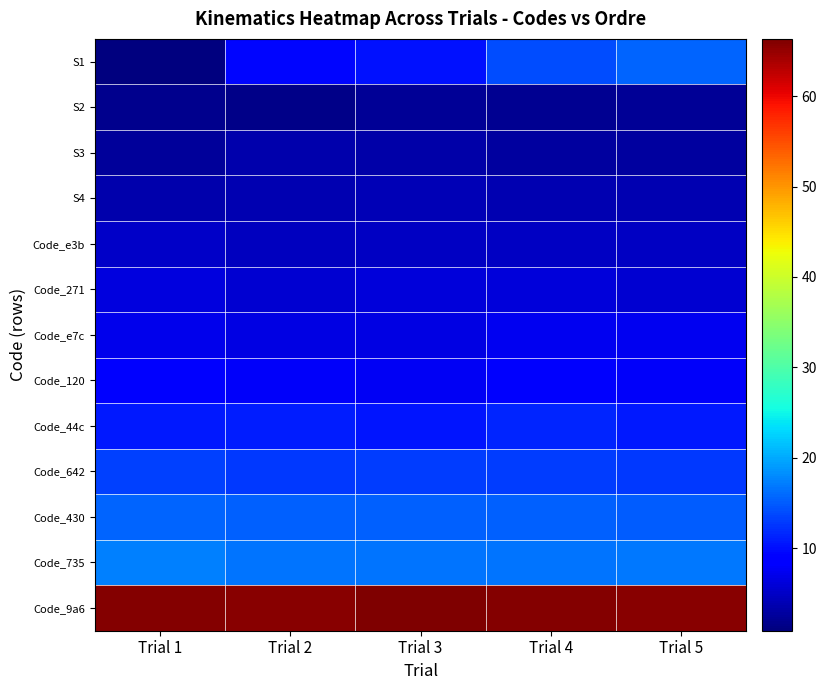

What is the total value across all series at Trial 3?

166.9